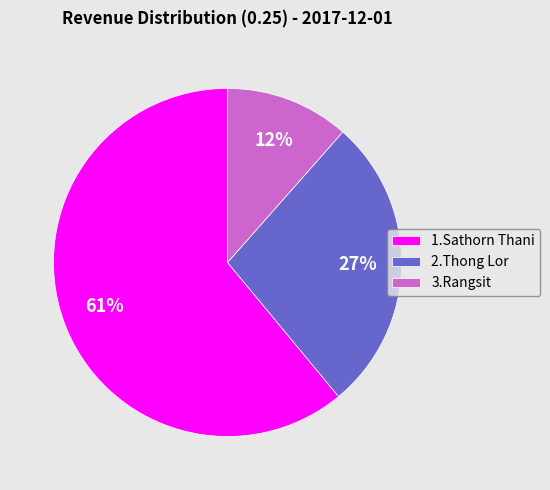

To the nearest percent, what is the difference between the largest and smallest slice percentages?

49%